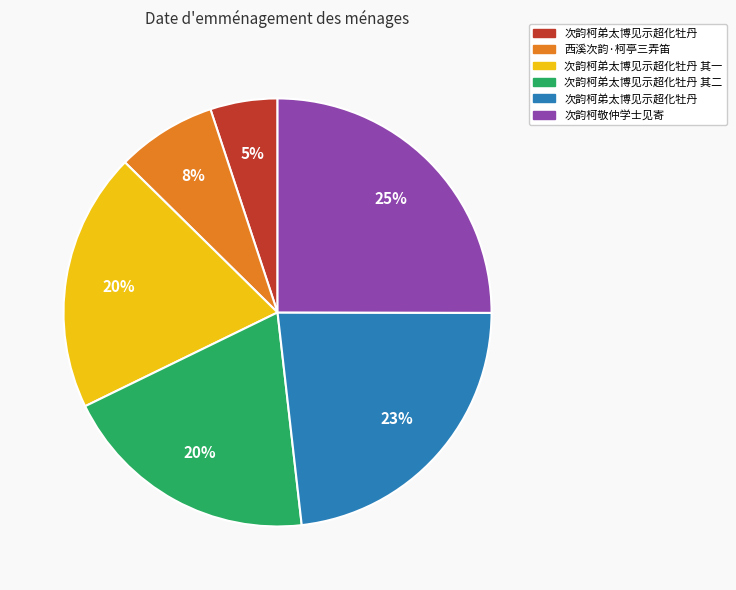

To the nearest percent, what is the average slice percentage?

17%